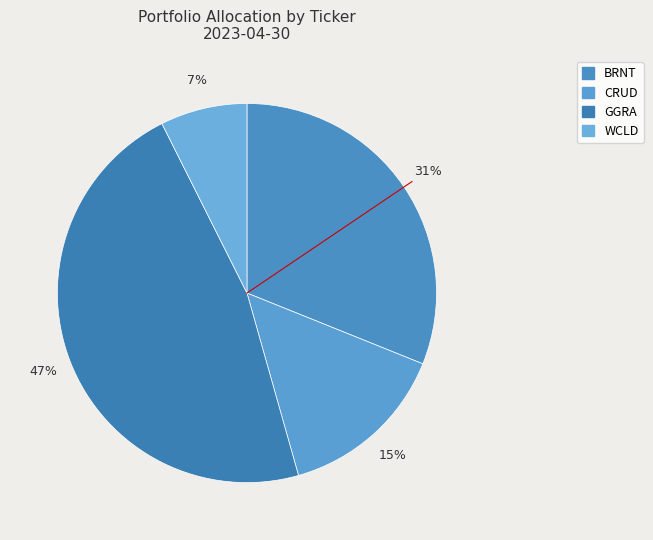

Count the number of slices in the pie.

4